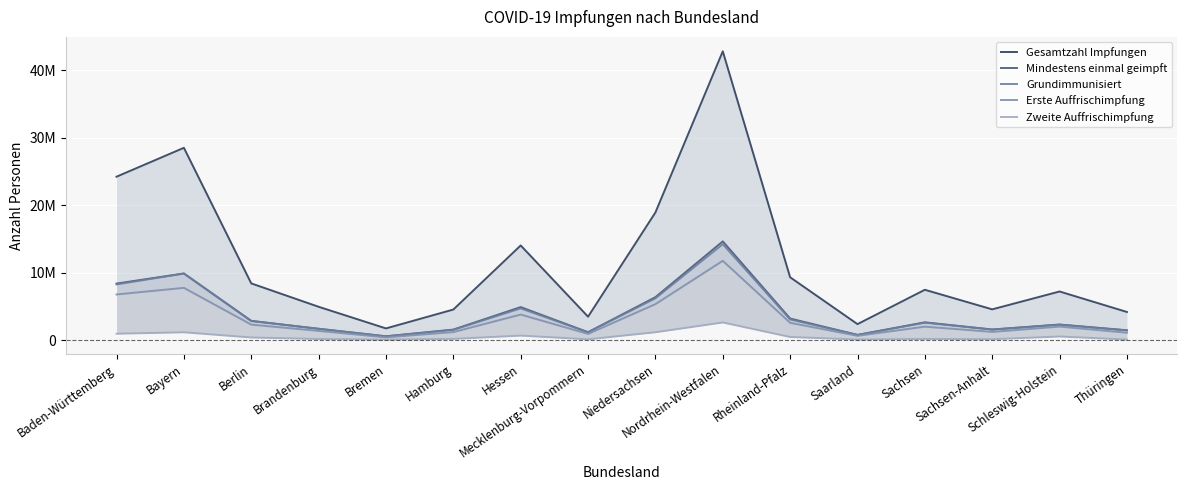

What are all the series names shown in the legend?

Gesamtzahl Impfungen, Mindestens einmal geimpft, Grundimmunisiert, Erste Auffrischimpfung, Zweite Auffrischimpfung